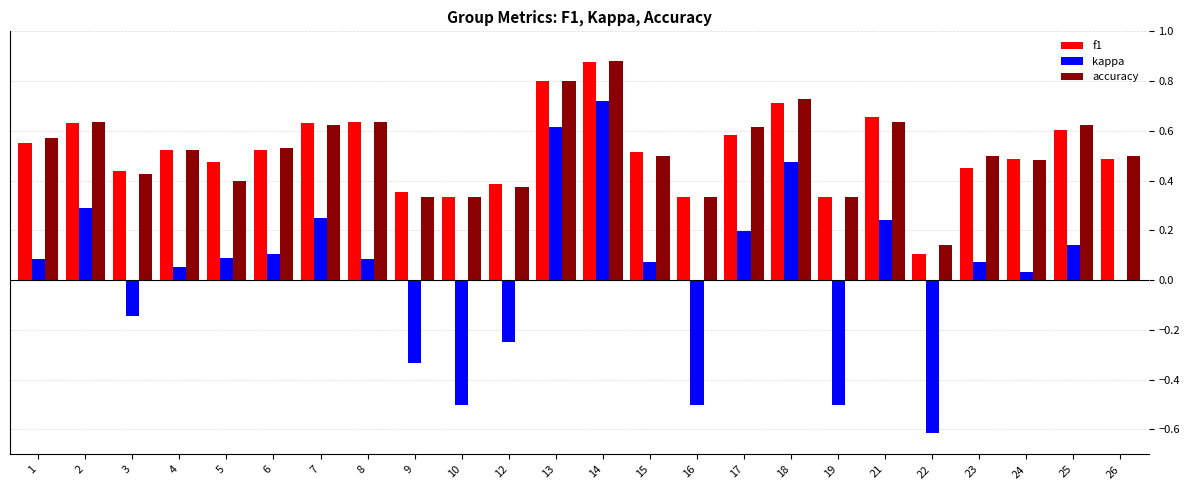

Count the number of data series in this chart.

3